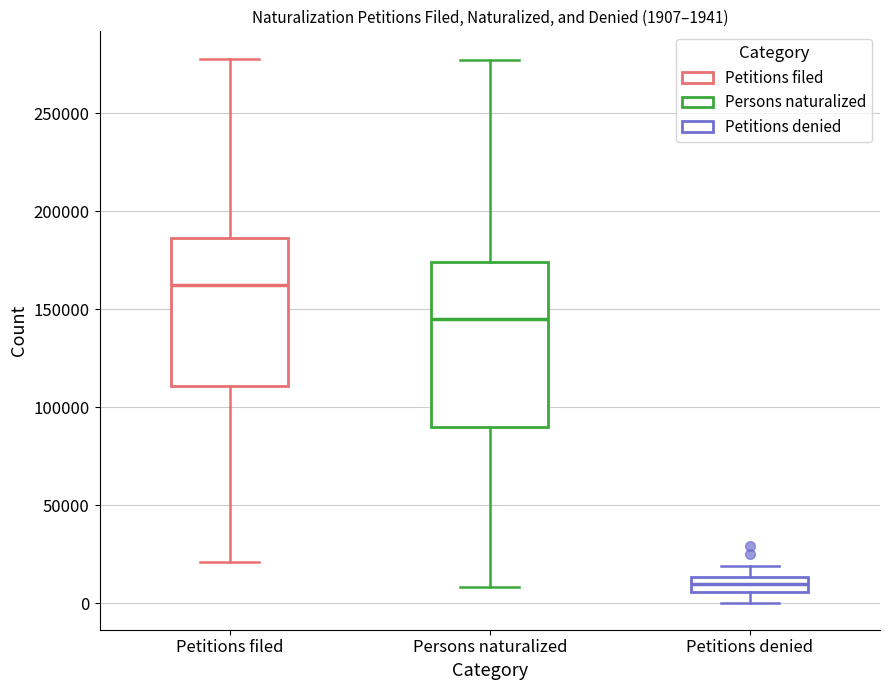

Which box's median line is the highest?

Petitions filed